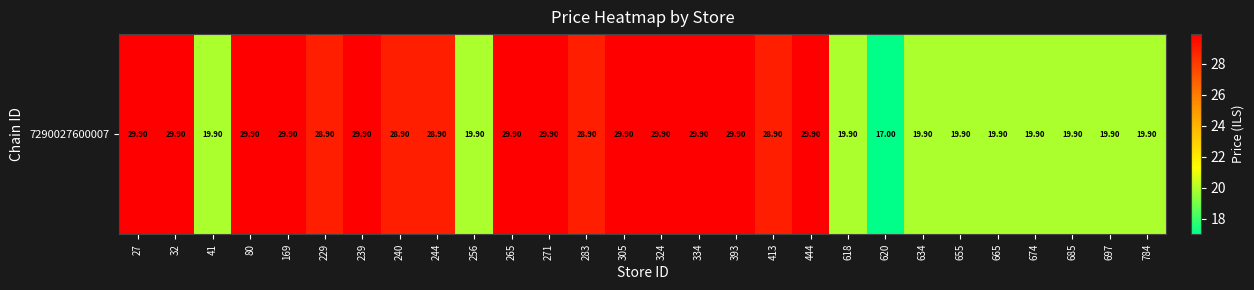

List the labels in order of value, smallest first.

620, 41, 256, 618, 634, 655, 665, 674, 685, 697, 784, 229, 240, 244, 283, 413, 27, 32, 80, 169, 239, 265, 271, 305, 324, 334, 393, 444